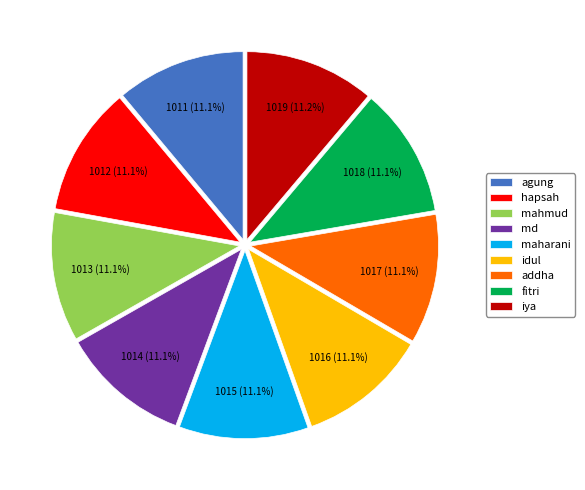

Is the sum of iya and addha greater than half?

No